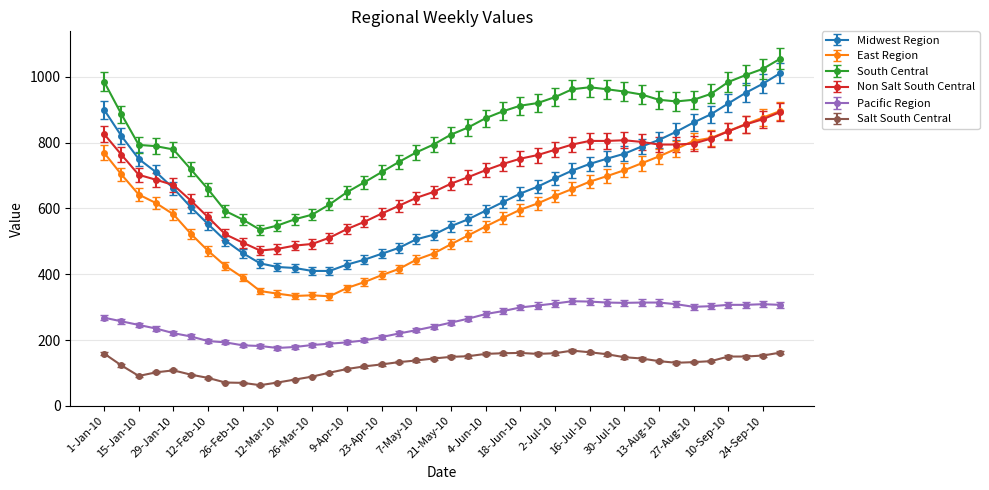

What is the value of the Salt South Central point at the 4th from the left?

102